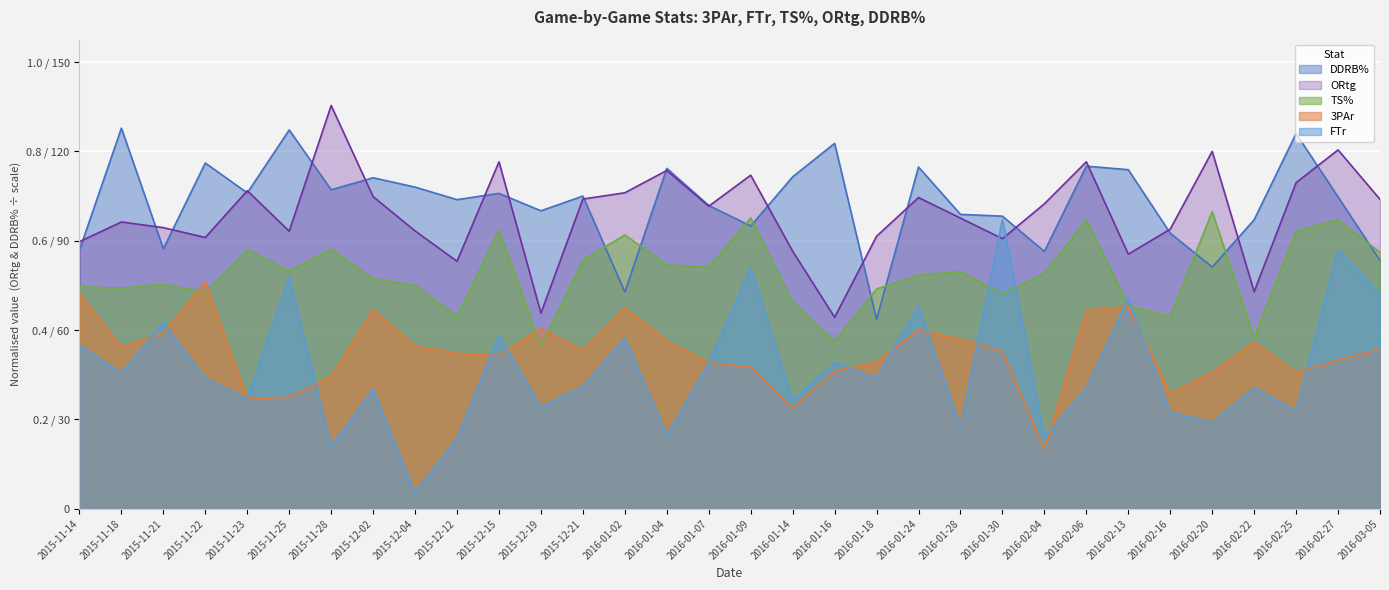

Does the chart display data point markers on the line(s)?

No